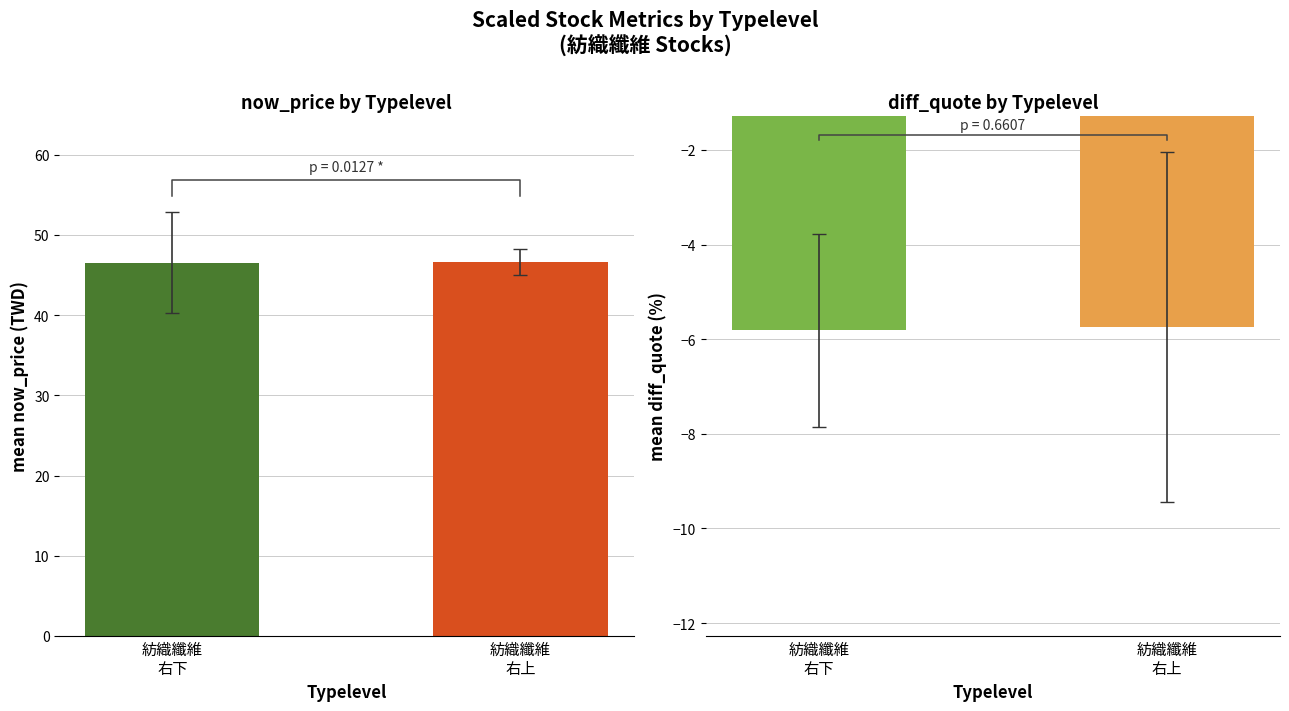

Which category has the highest value in the now_price mean series?

紡織纖維
右上